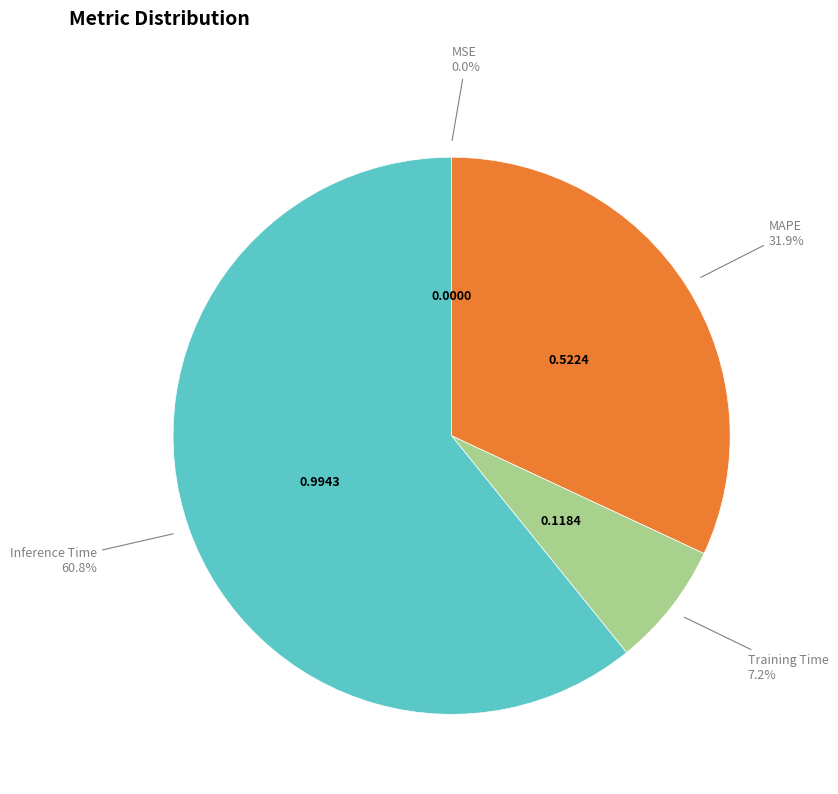

Which slice is the largest?

Inference Time